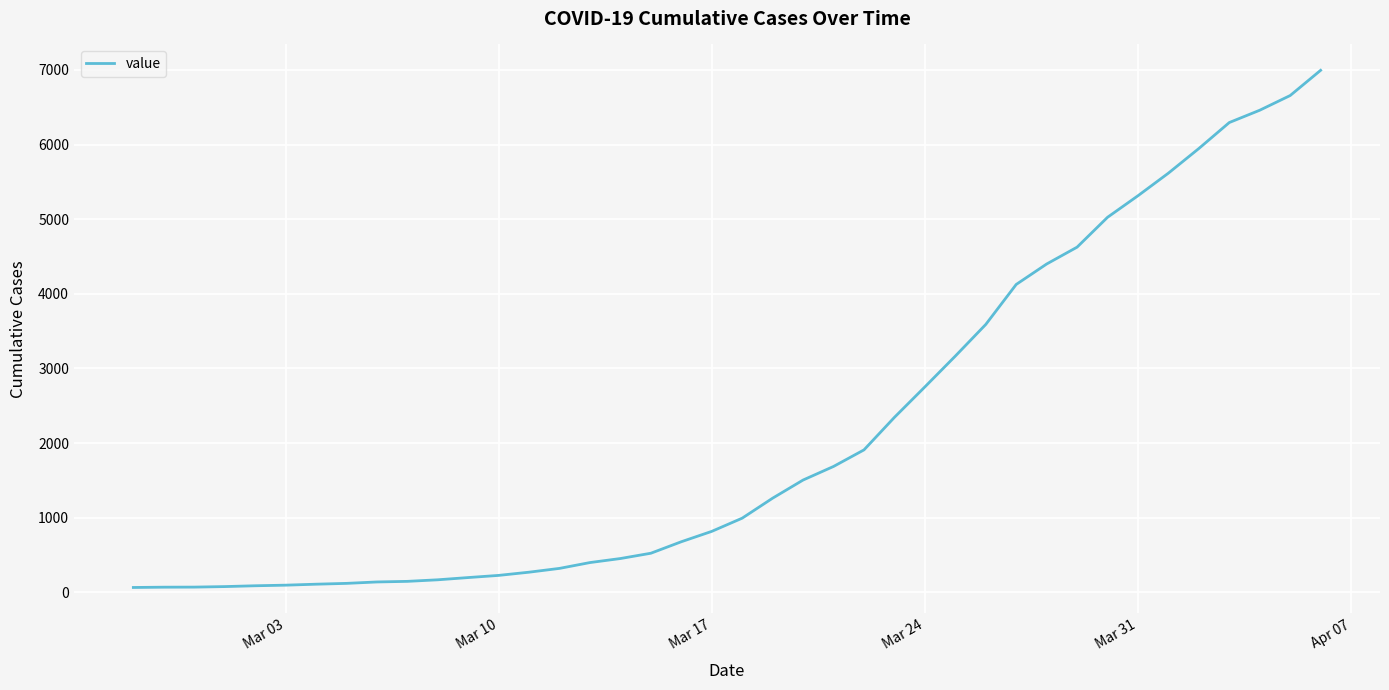

What is the maximum value shown in the chart?

6995